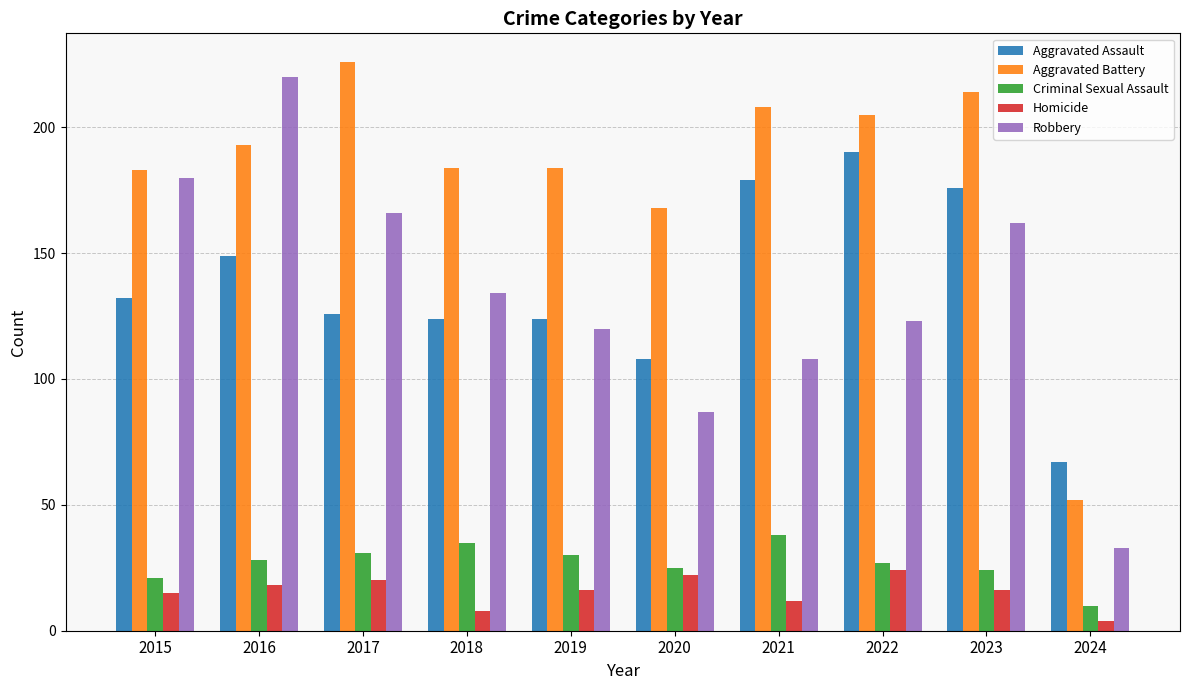

The Aggravated Assault series shows 124 at 2018. True or false?

True